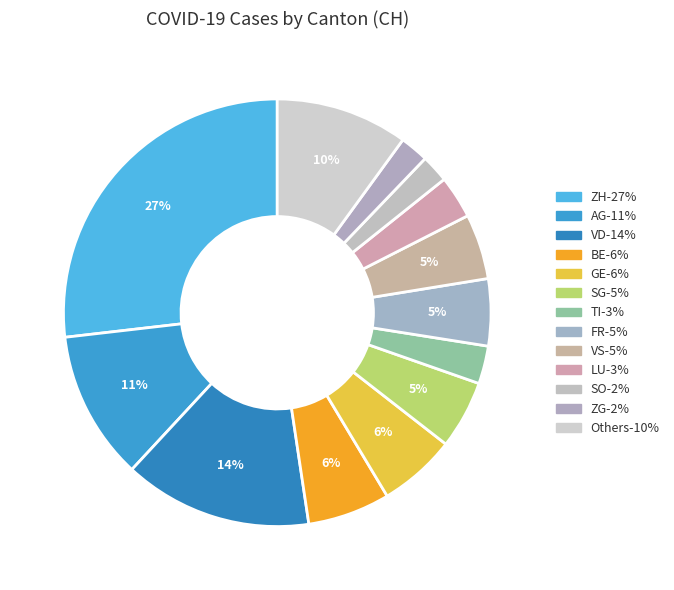

Rank the categories by value from highest to lowest.

ZH, VD, AG, other, BE, GE, SG, FR, VS, LU, TI, ZG, SO